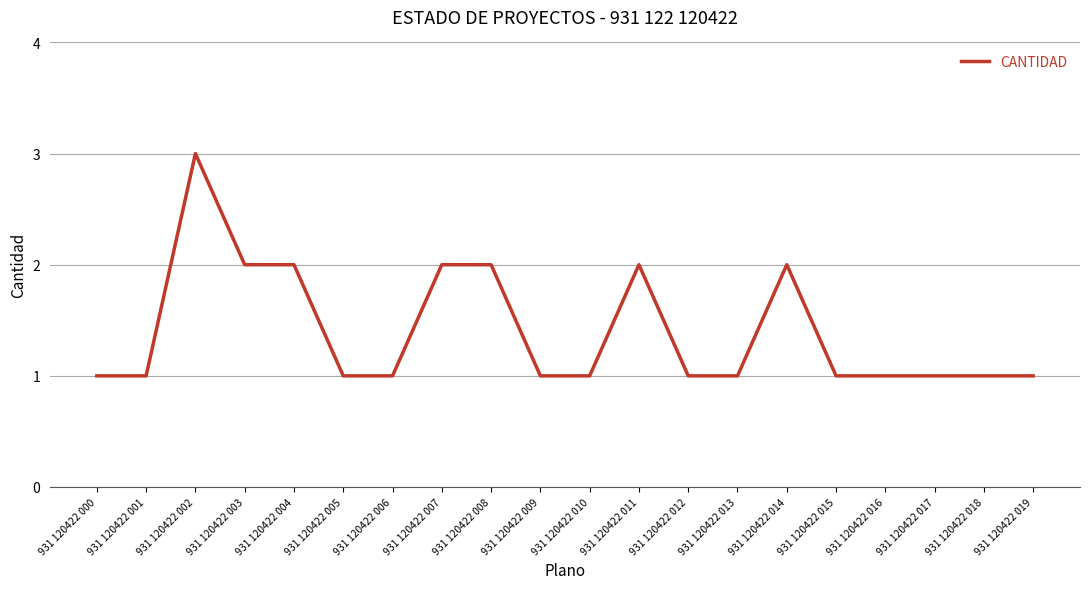

What is the difference between the values at 931 120422 001 and 931 120422 004?

1